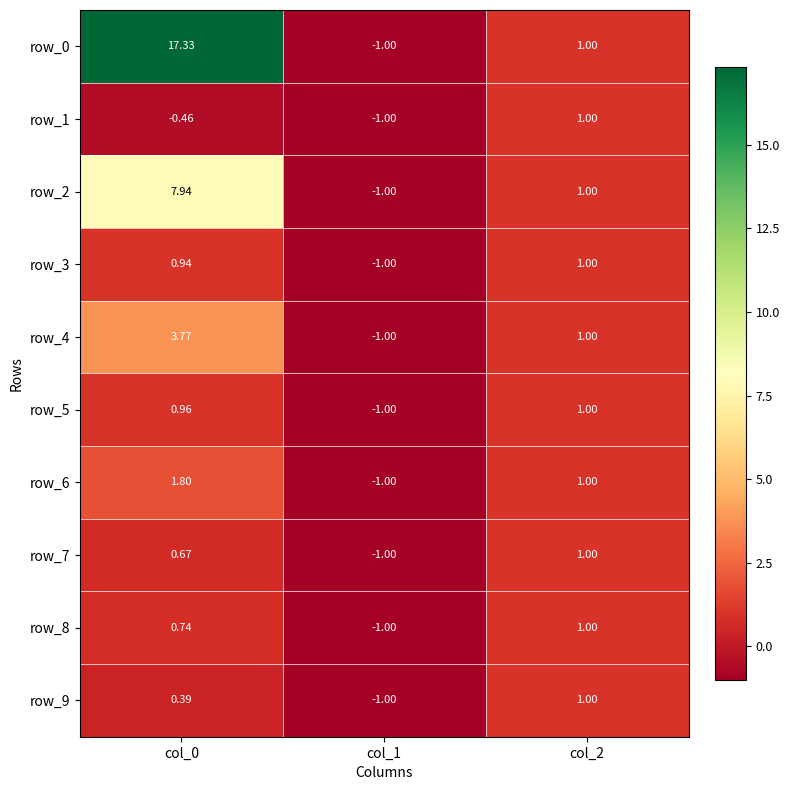

What is the difference between the row_2 values at col_0 and col_1?

8.9